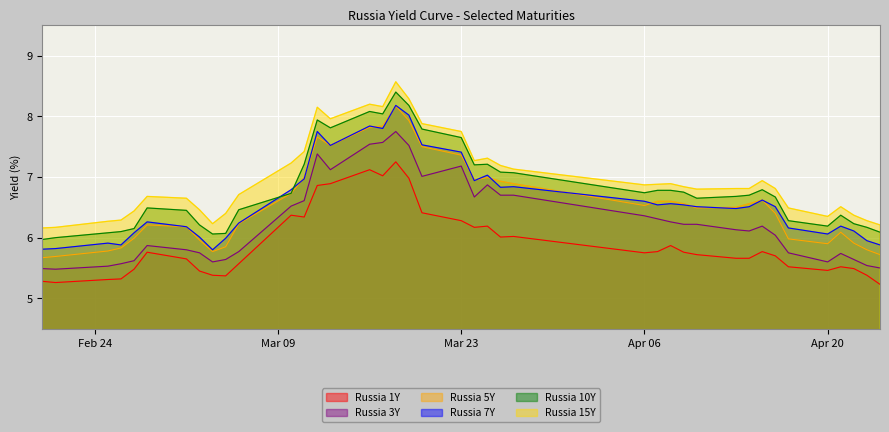

List the series in order of their peak value, highest first.

Russia 15Y, Russia 10Y, Russia 7Y, Russia 5Y, Russia 3Y, Russia 1Y